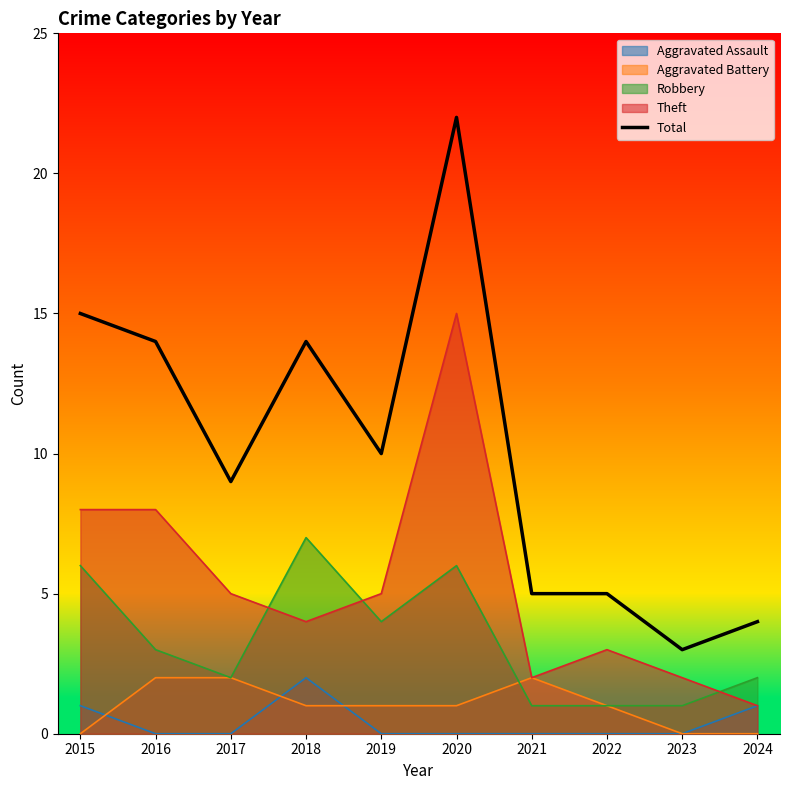

Rank the categories by value from lowest to highest.

2023, 2024, 2021, 2022, 2017, 2019, 2016, 2018, 2015, 2020